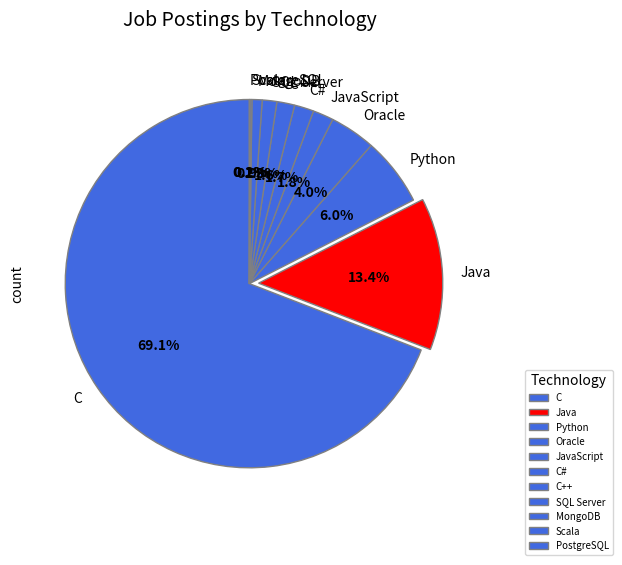

To the nearest percent, what is the combined percentage of C and JavaScript?

71%